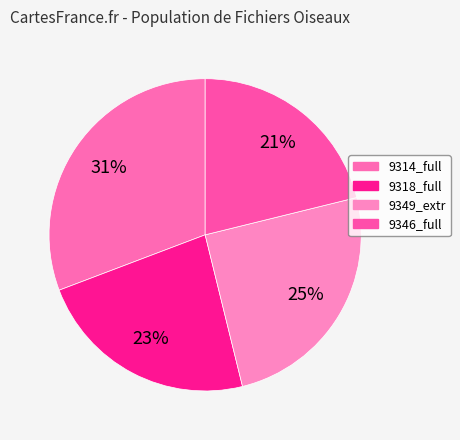

Count the number of slices in the pie.

4